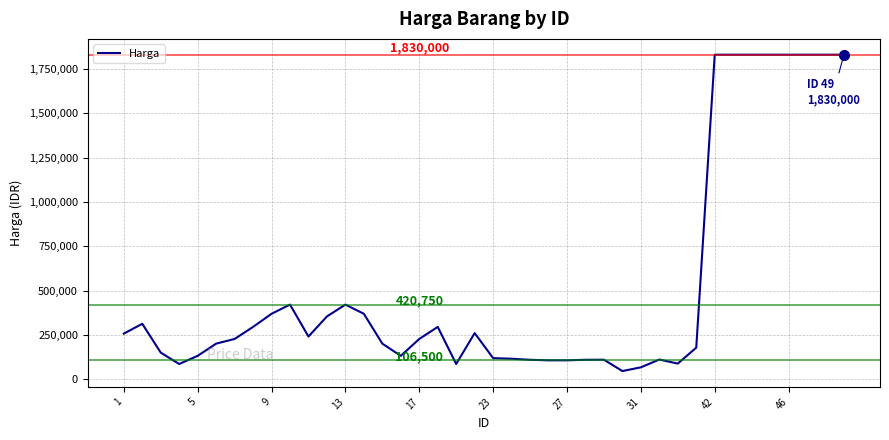

What is the maximum value shown in the chart?

1830000